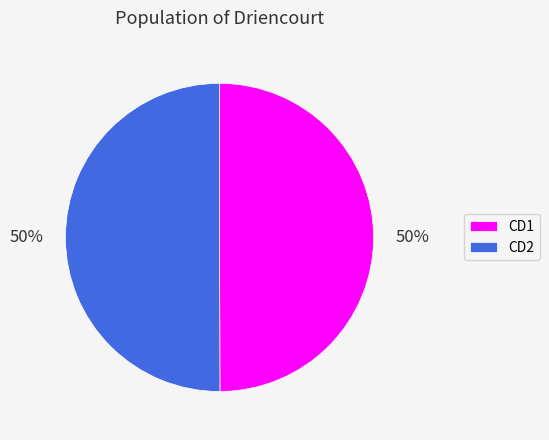

What percentage is the CD2 slice, to the nearest percent?

50%